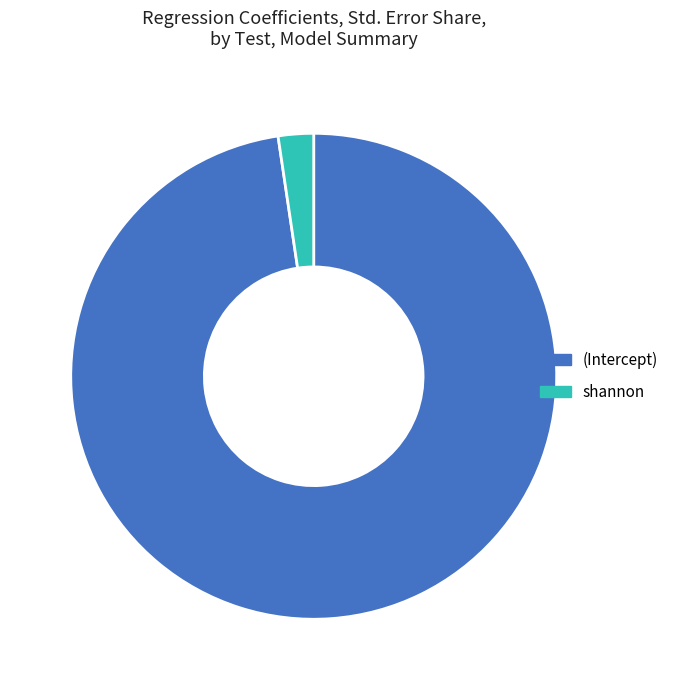

Rank the categories by value from lowest to highest.

shannon, (Intercept)